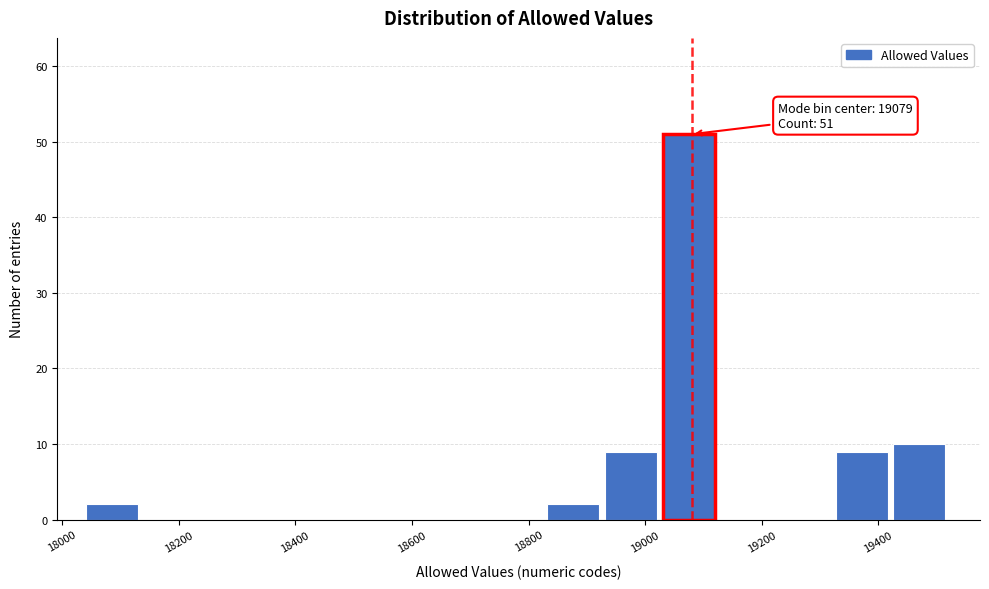

Over which range of the x-axis is the bar tallest?

19040 to 19120